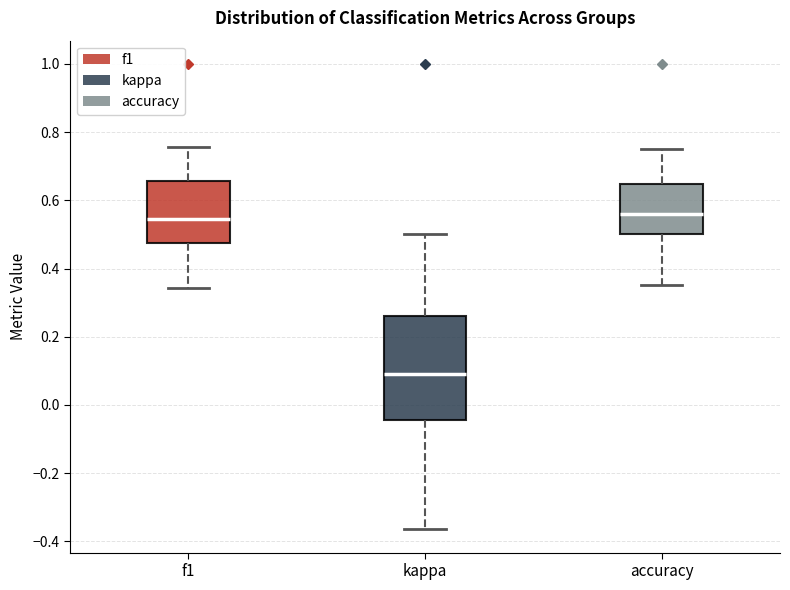

Reading left to right, transcribe this box plot: for each box, give where its median line is, the range the box spans, and where its two whiskers end, as read against the y-axis. The values are not printed on the chart, so give them approximately, as read against the axis.

f1: median 0.54, box 0.48 to 0.66, whiskers 0.34 to 0.76
kappa: median 0.10, box -0.04 to 0.26, whiskers -0.36 to 0.50
accuracy: median 0.56, box 0.50 to 0.64, whiskers 0.36 to 0.76